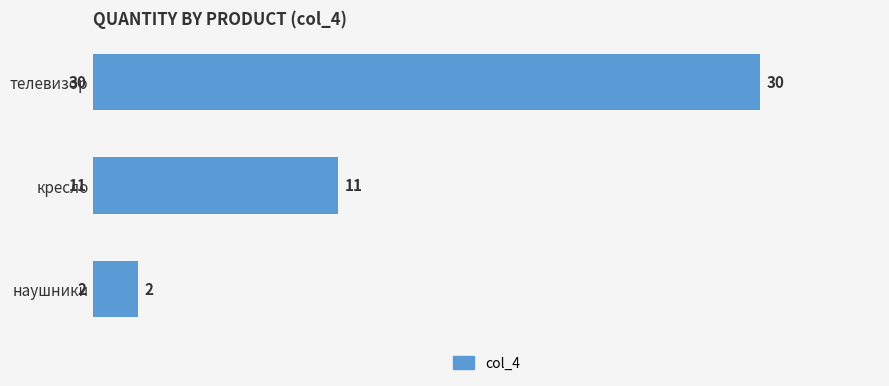

Reading top to bottom, extract all data points from this chart.

30	11	2